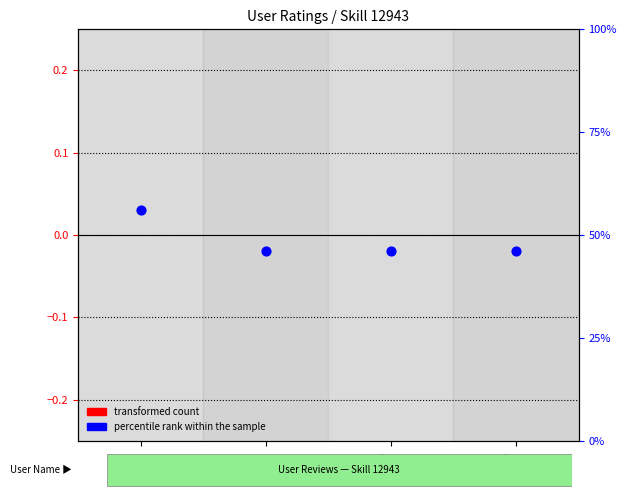

Which series contains the highest Y value?

percentile rank within the sample